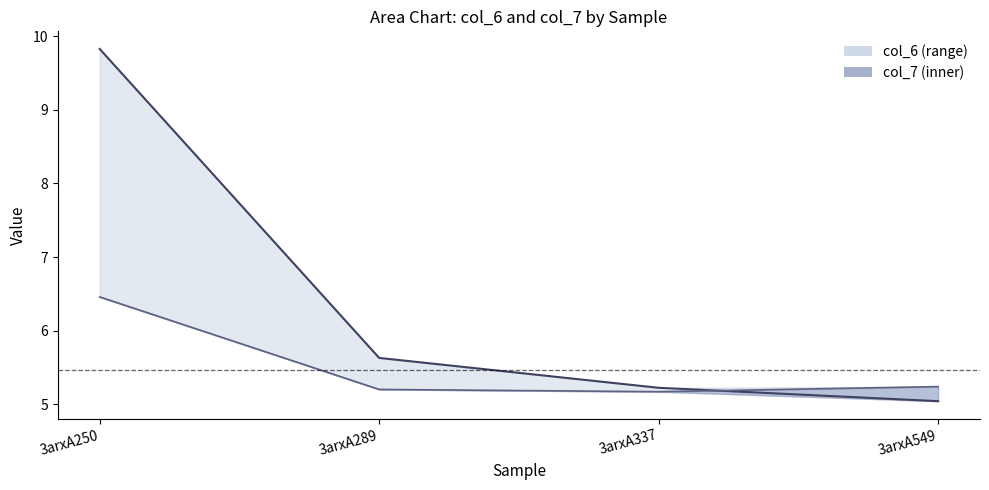

Between which two adjacent categories do col_6 and col_7 first intersect?

3arxA337 and 3arxA549